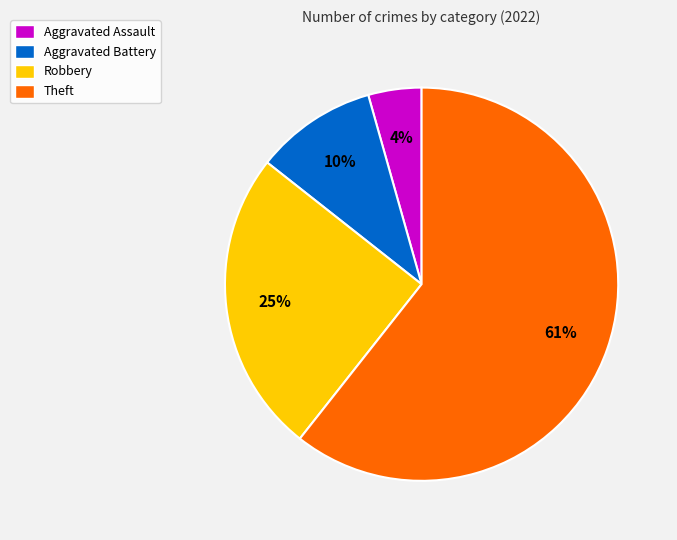

What is the largest slice in the pie chart?

Theft